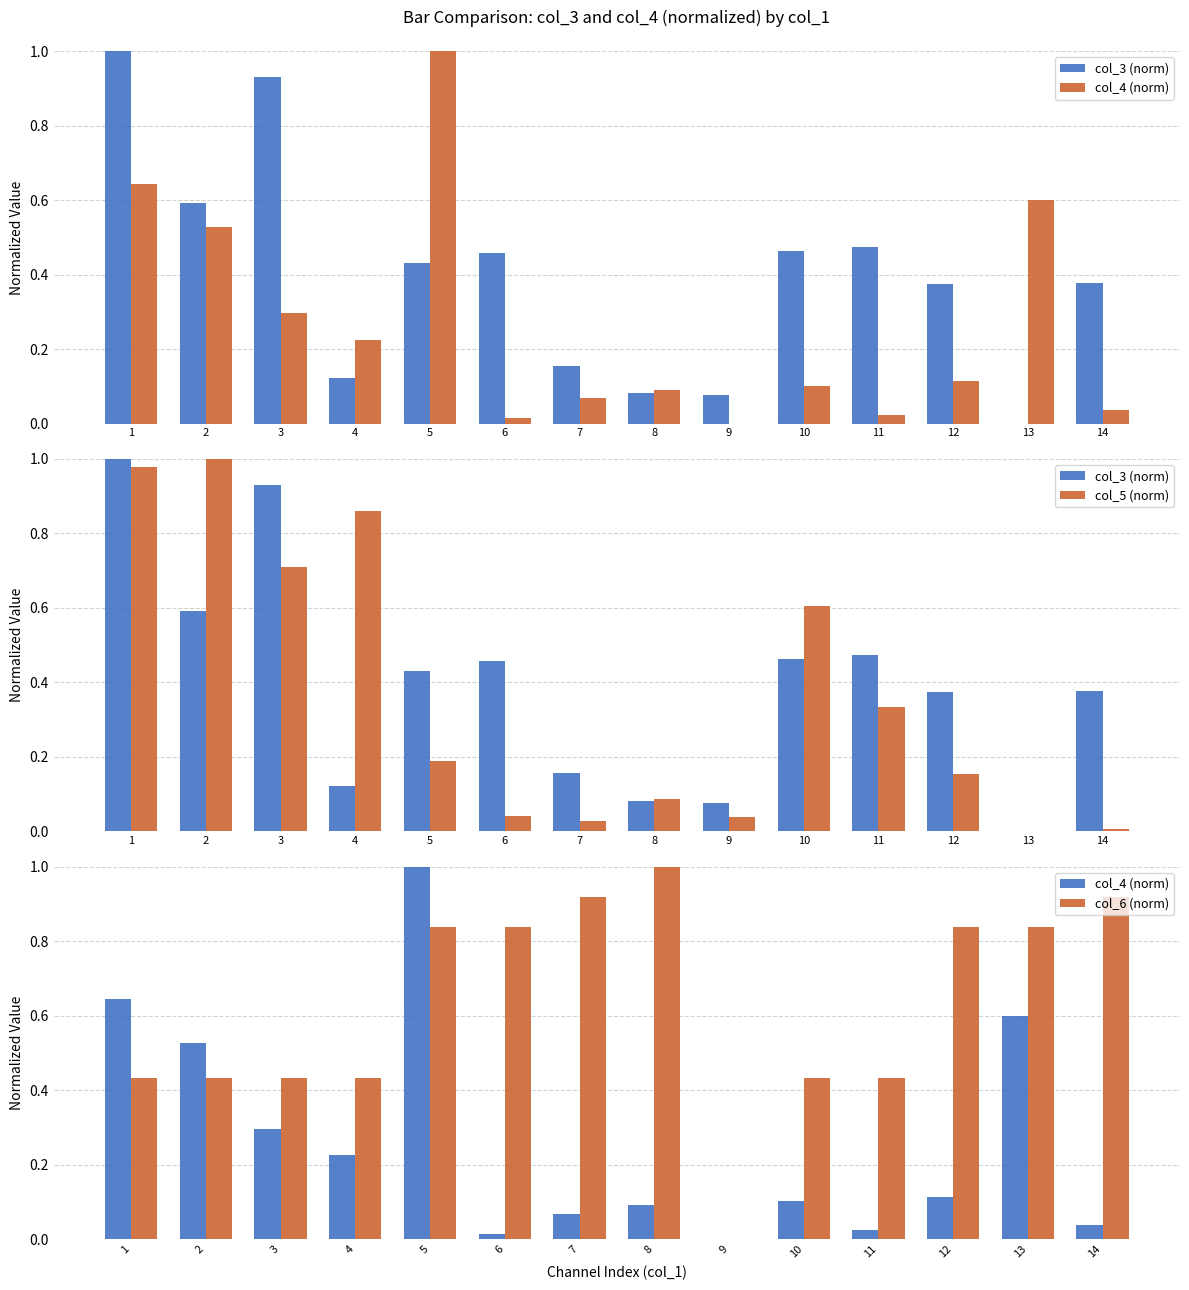

Are the bars horizontal?

No